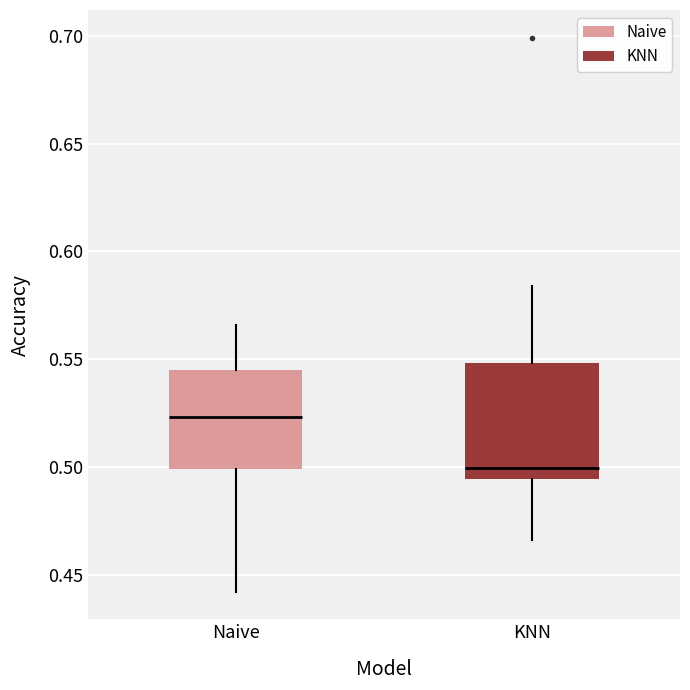

Which box has the highest median line?

Naive